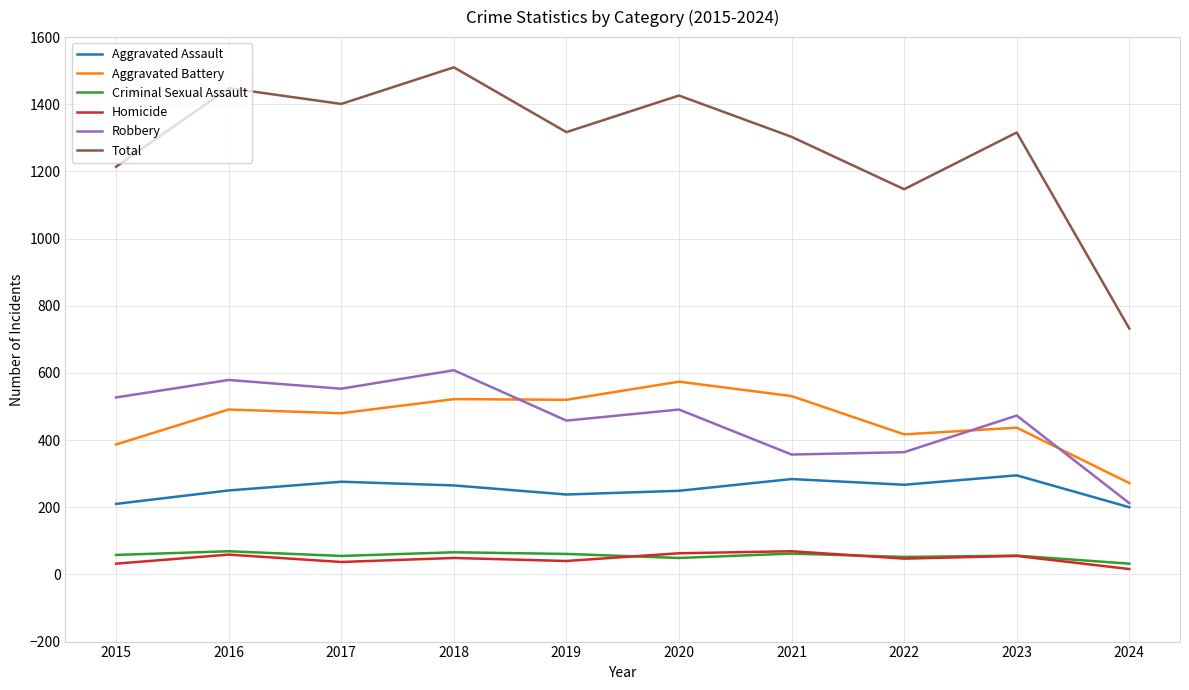

What is the difference between the maximum and minimum values in the Aggravated Battery series?

302